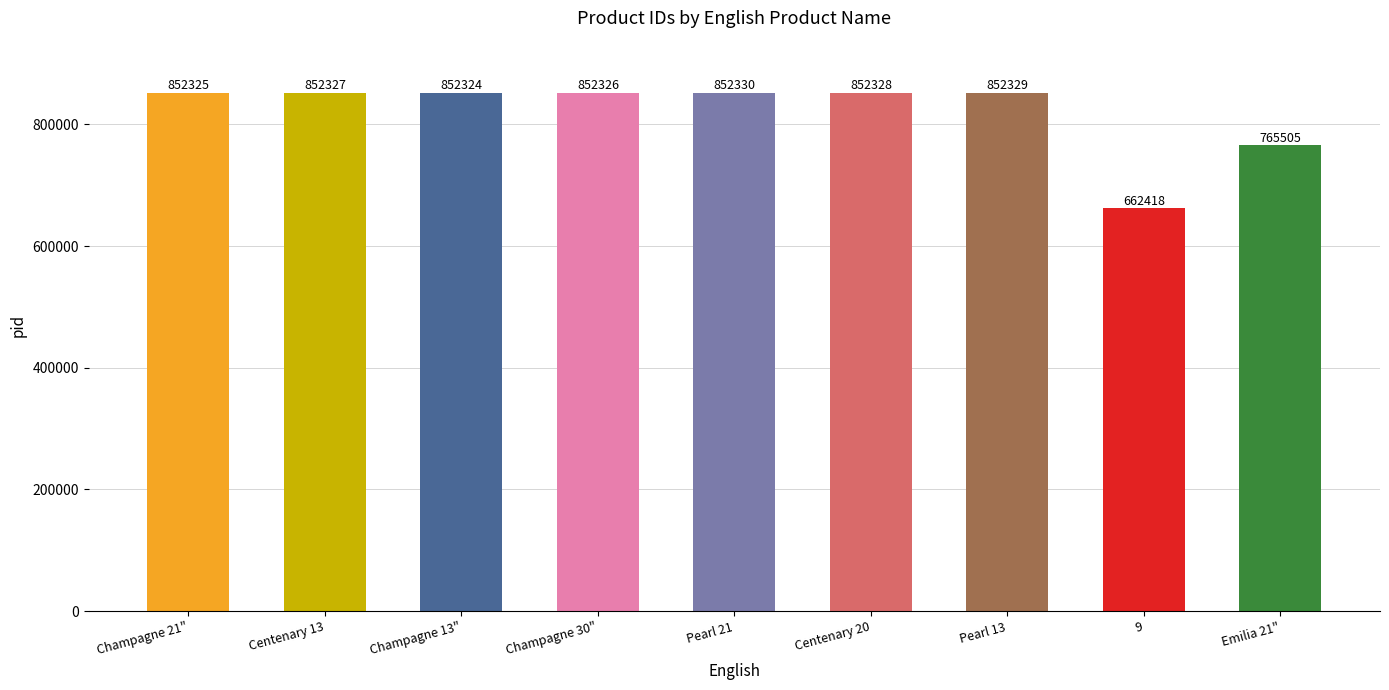

What is the change in value from Pearl 13 to Emilia 21"?

-86824